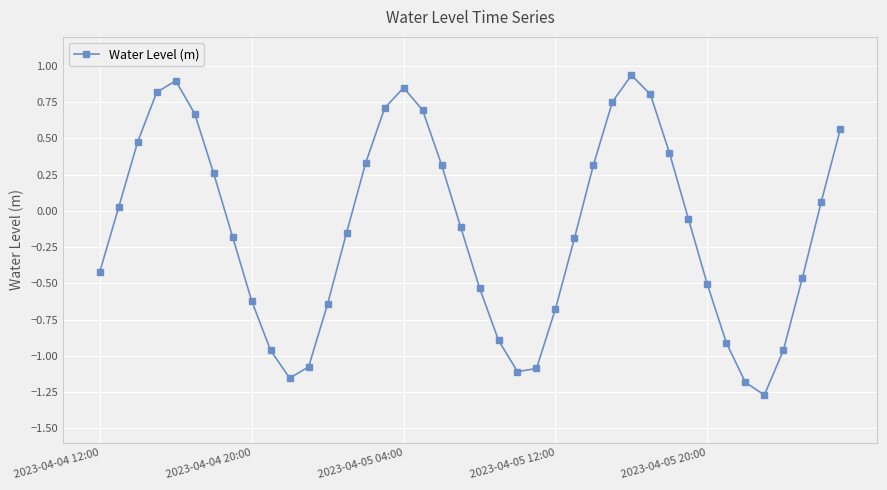

How many lines are shown in the chart?

1